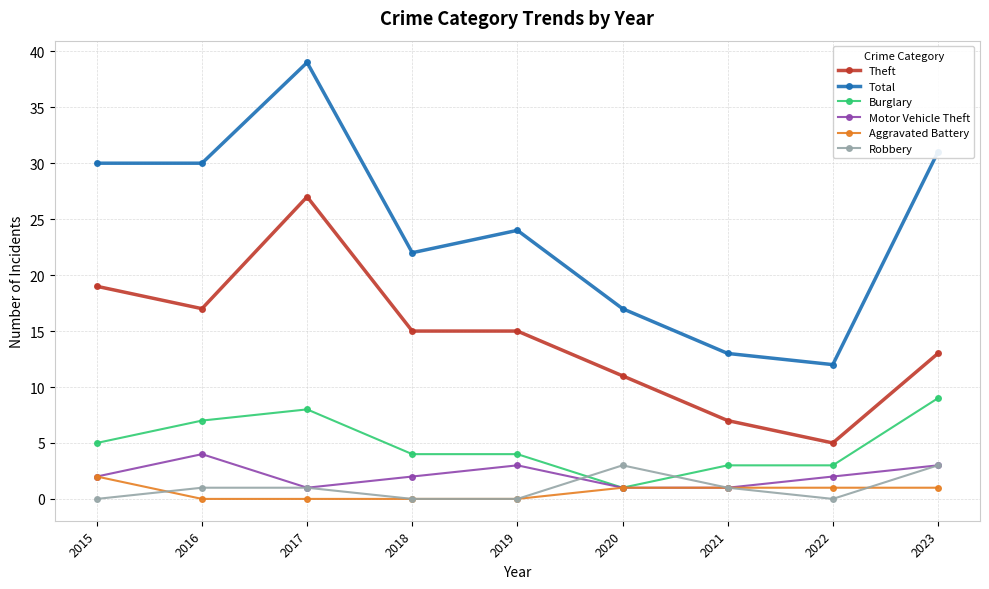

At which category does Theft reach its first local valley?

2016